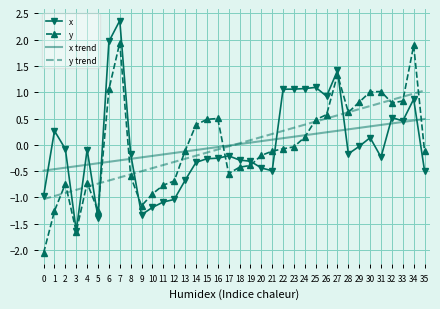

List the series in order of their peak value, highest first.

x, y, y trend, x trend